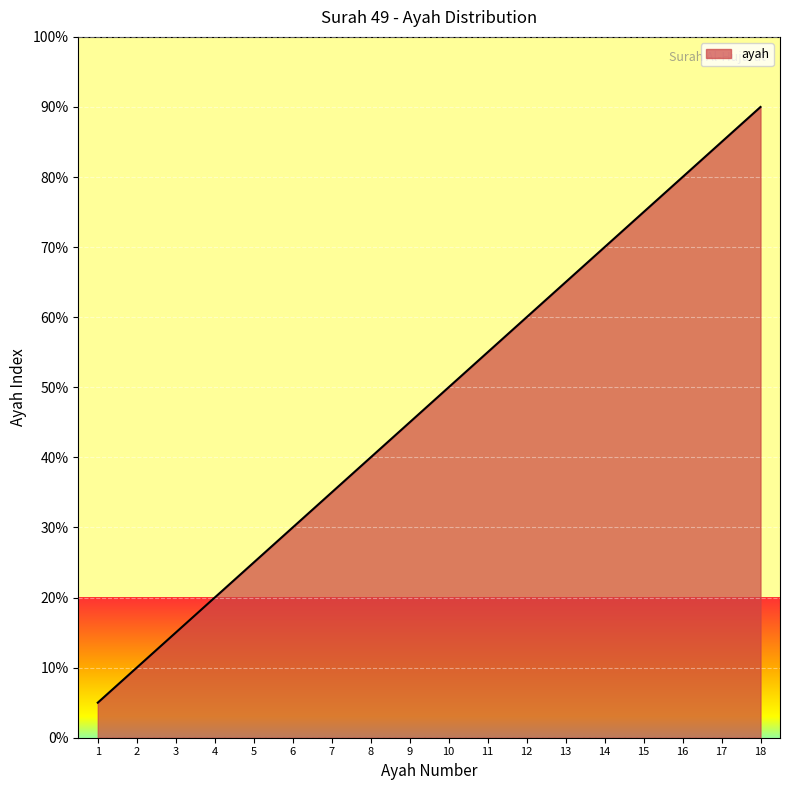

What is the minimum value shown in the chart?

5.0